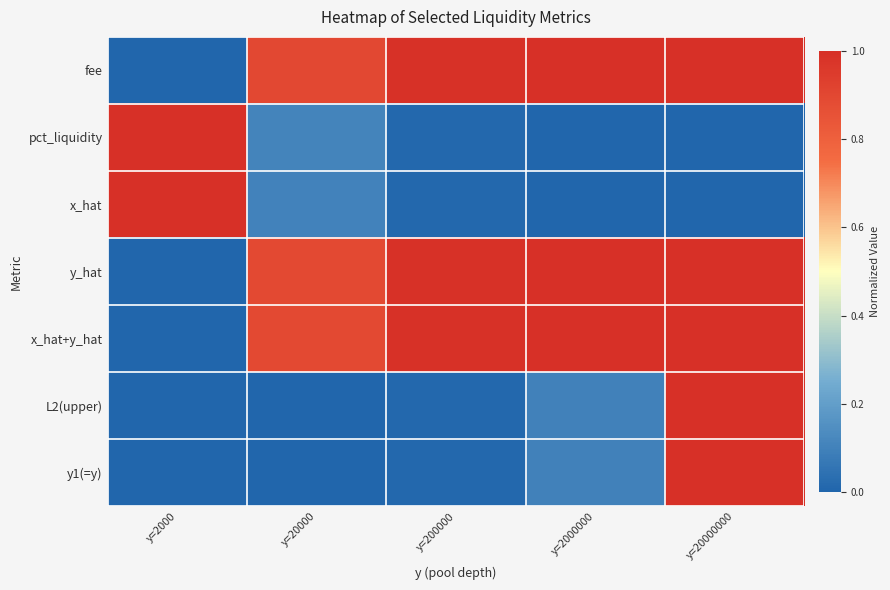

What is the spread (max minus min) of values at y=2000000?

1.0